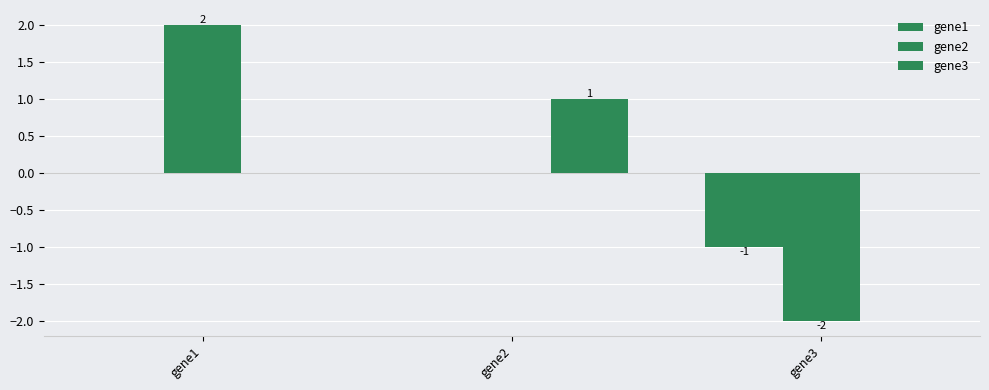

Reading left to right, list all the values displayed in this chart.

gene1: 0	0	-1
gene2: 2	0	-2
gene3: 0	1	0